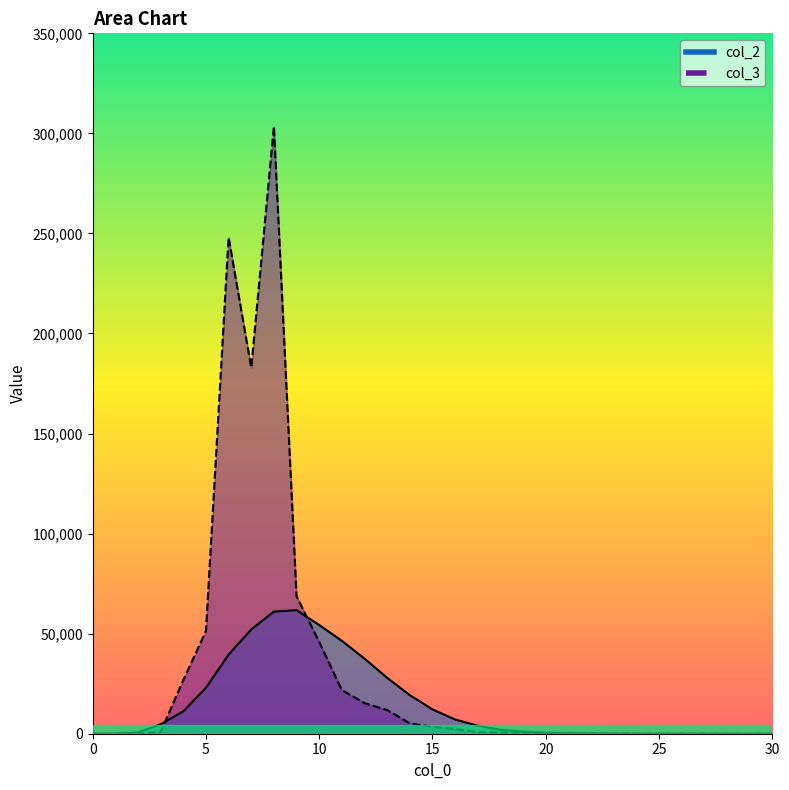

What is the difference between the maximum and minimum values in the col_3 series?

303497